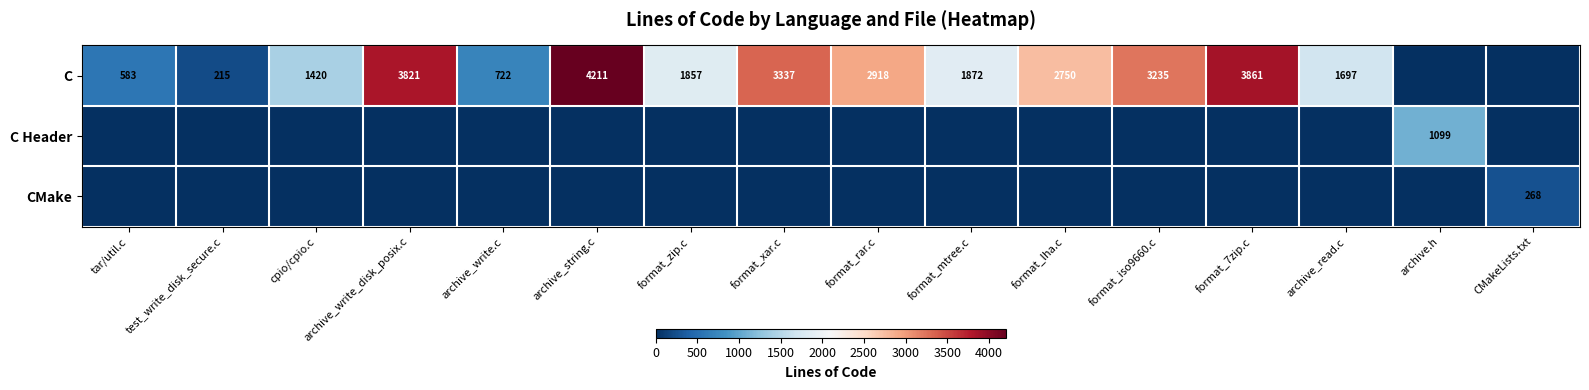

True or false: C has a value of 332 at test_write_disk_secure.c.

False